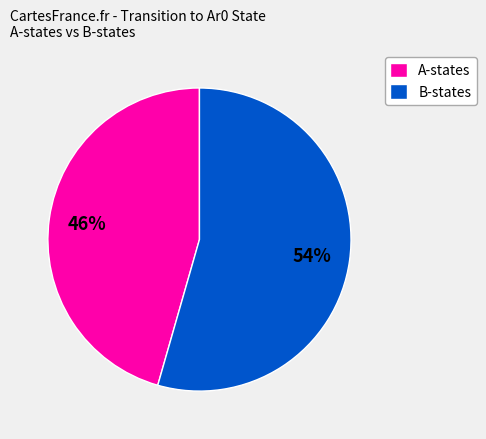

True or false: B-states accounts for 54% of the total.

True